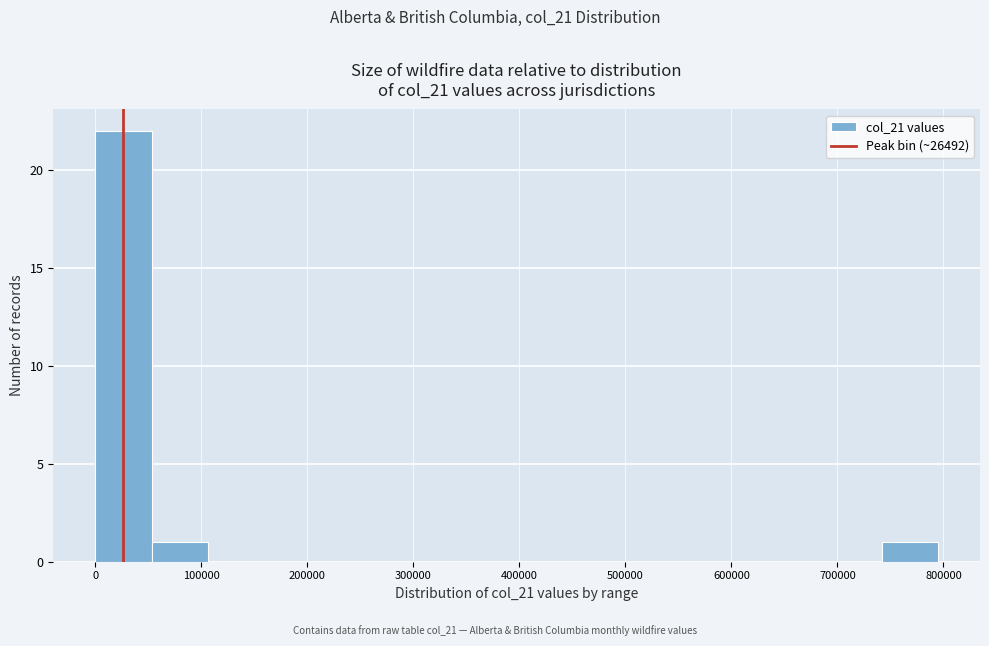

Reading left to right, transcribe this chart: for each bar, give the range it covers on the x-axis and its height. Neither the bar edges nor the heights are printed on the chart, so give them approximately, as read against the axes.

0 to 50000: 22
50000 to 110000: 1
110000 to 160000: 0
160000 to 210000: 0
210000 to 260000: 0
260000 to 320000: 0
320000 to 370000: 0
370000 to 420000: 0
420000 to 480000: 0
480000 to 530000: 0
530000 to 580000: 0
580000 to 640000: 0
640000 to 690000: 0
690000 to 740000: 0
740000 to 790000: 1